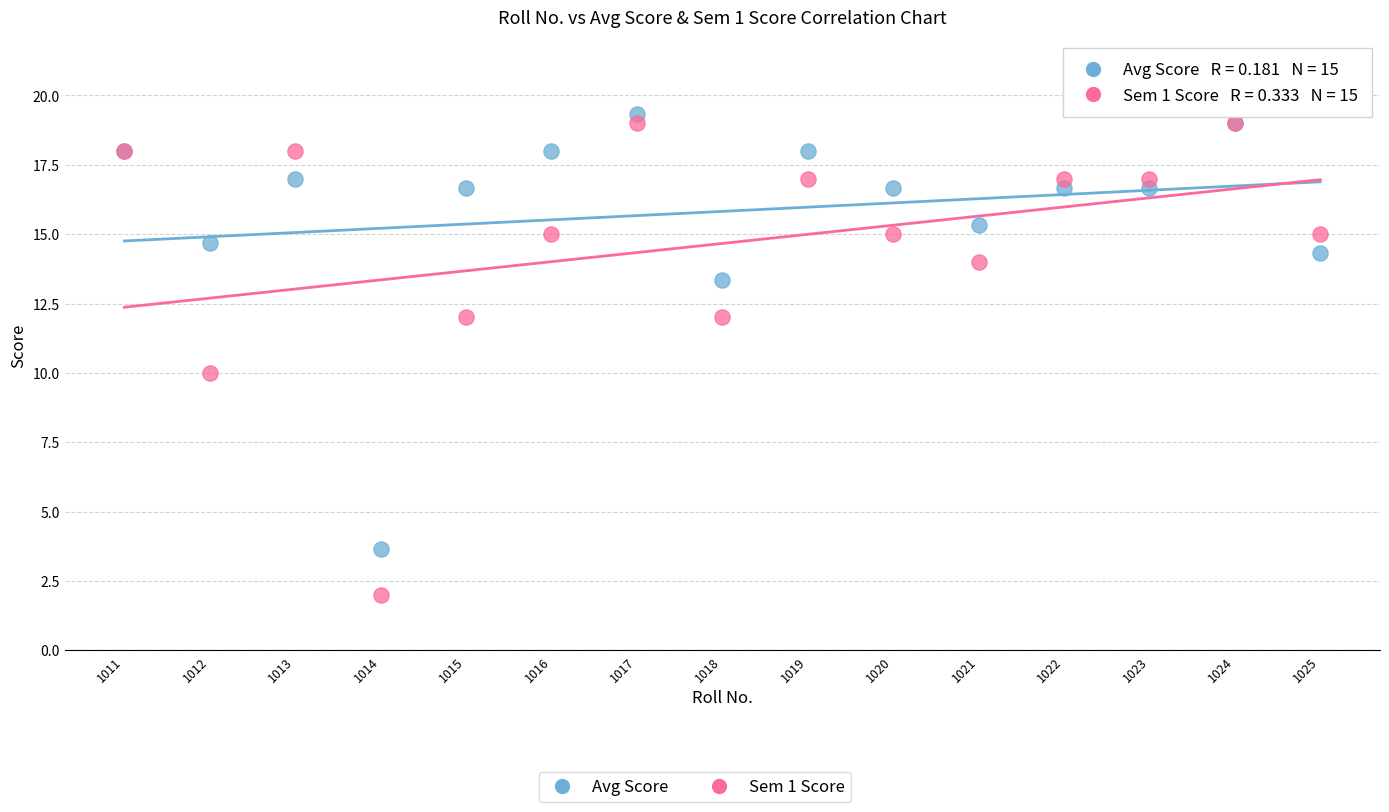

Which series contains the lowest Y value?

Sem 1 Score